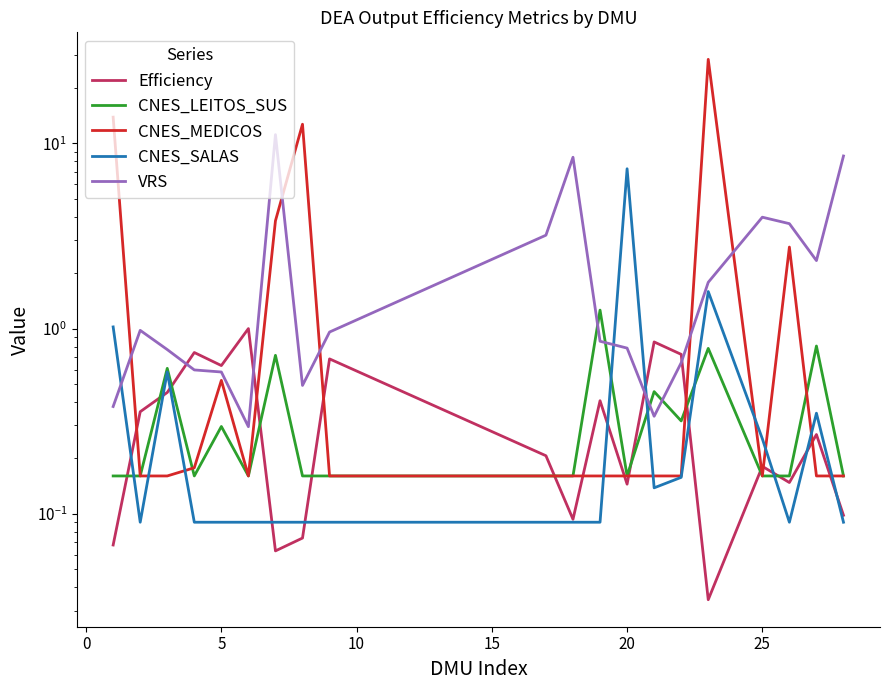

Which series ends up on top after the final intersection of CNES_SALAS and Efficiency?

Efficiency